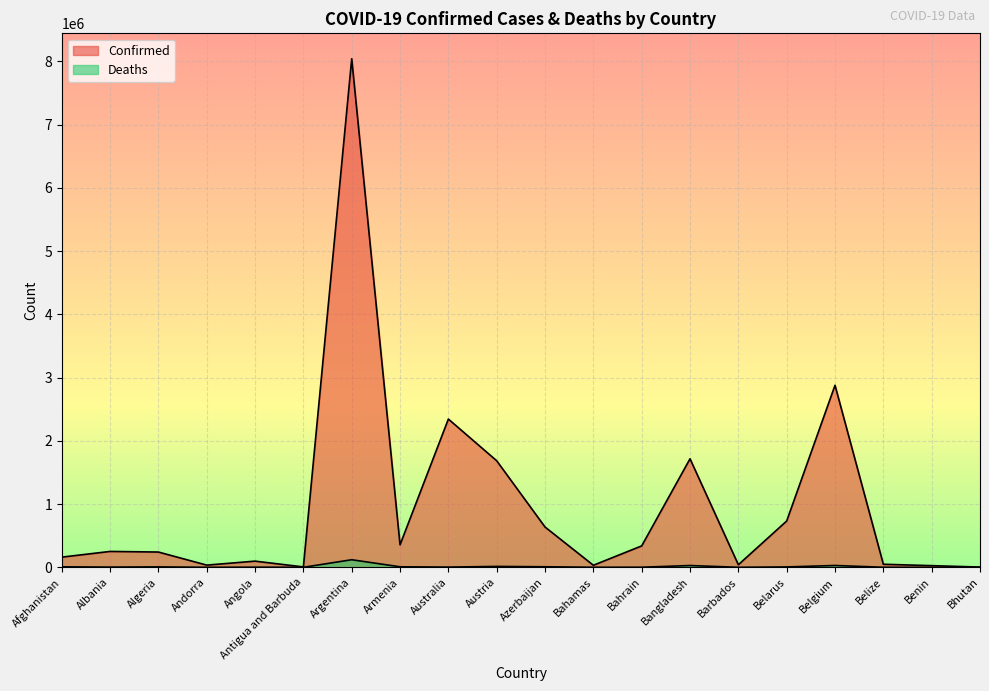

What is the spread (max minus min) of values at Belarus?

726128